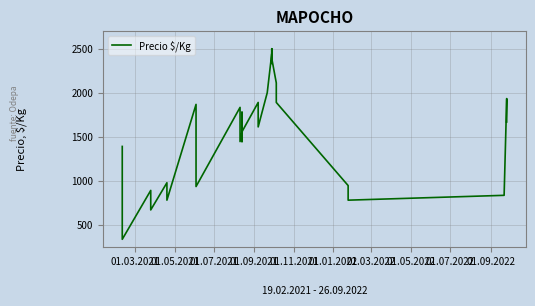

What is the difference between the maximum and second lowest values?

2056